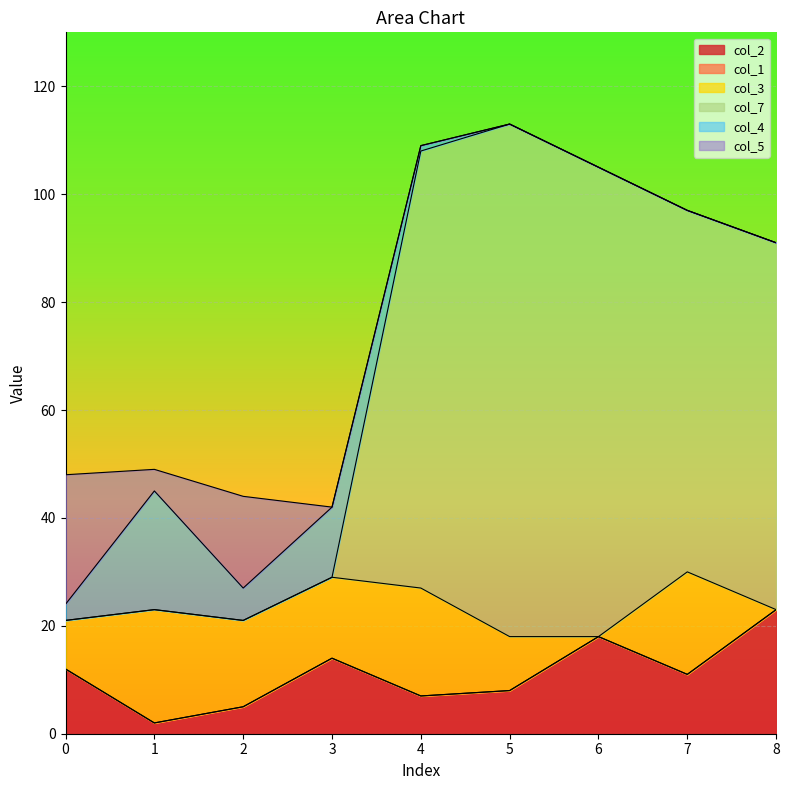

What is the value of the col_3 point at the 3rd from the left?

16